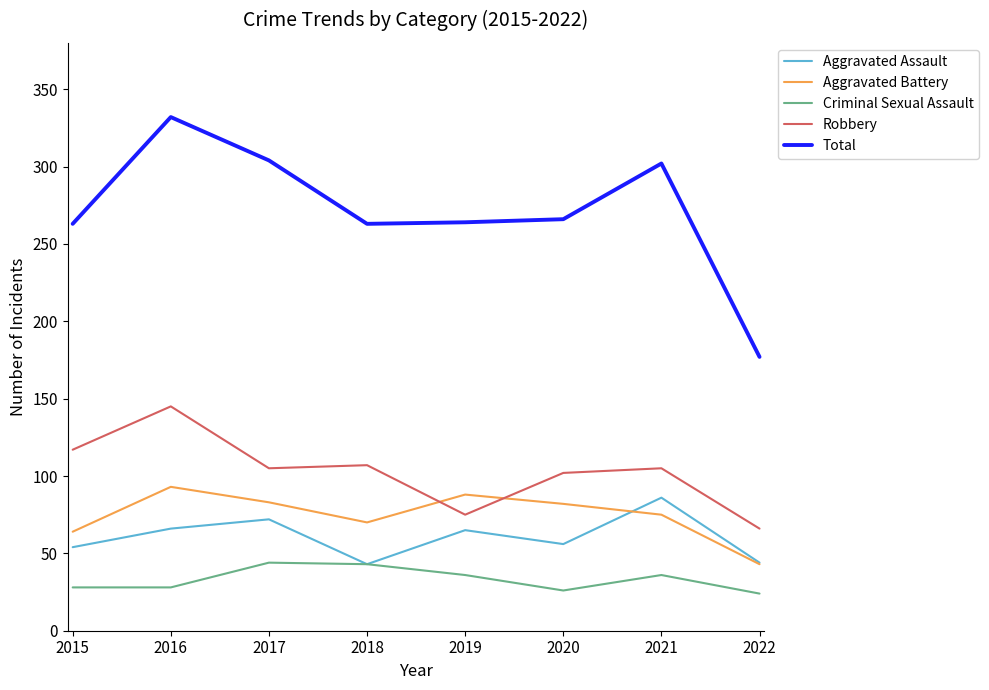

True or false: Robbery and Criminal Sexual Assault intersect in this chart.

False